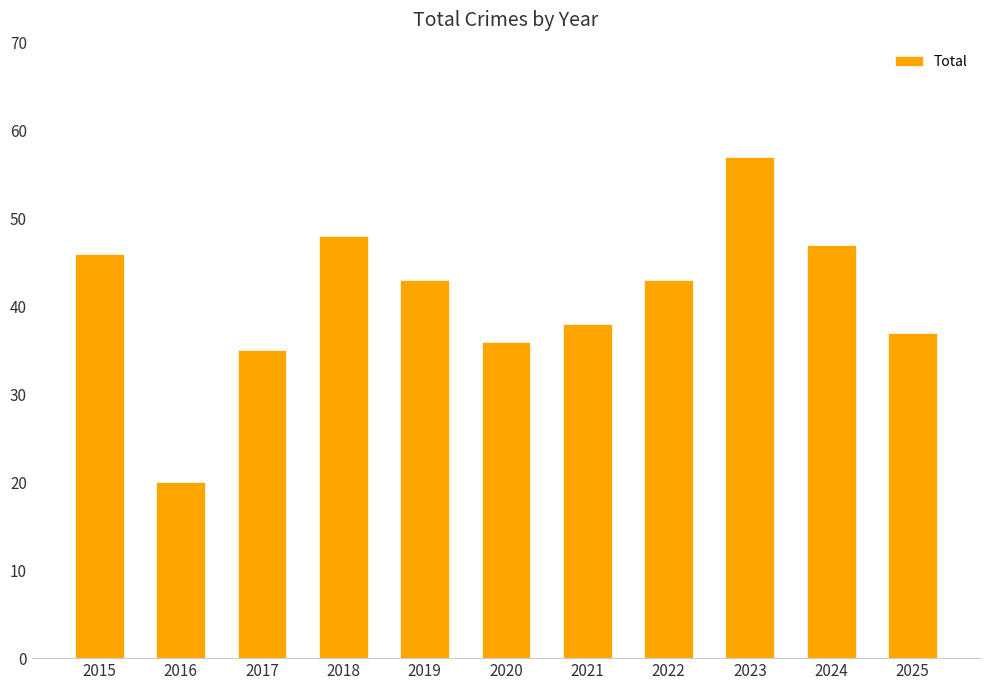

What is the value of the 5th bar from the left?

43